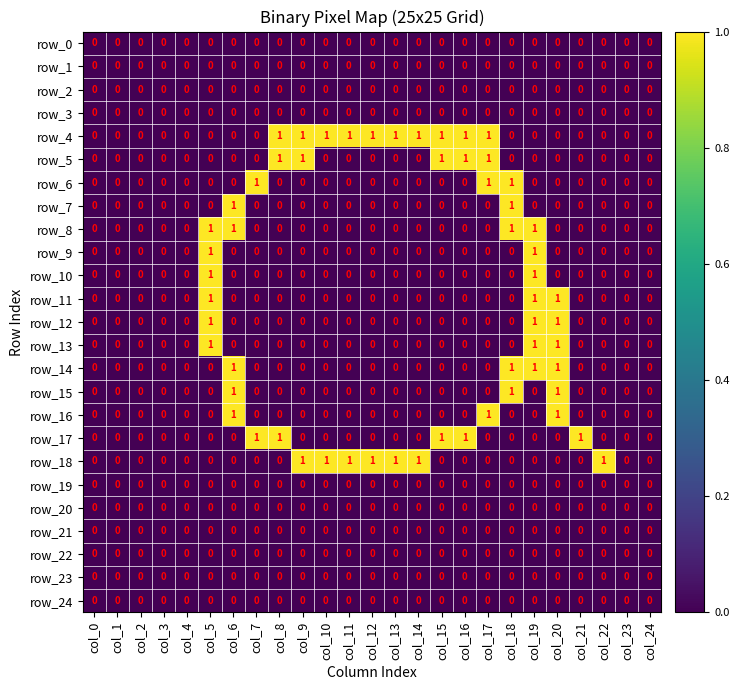

Is the value of row_10 at col_5 greater than the value of row_15 at col_22?

Yes